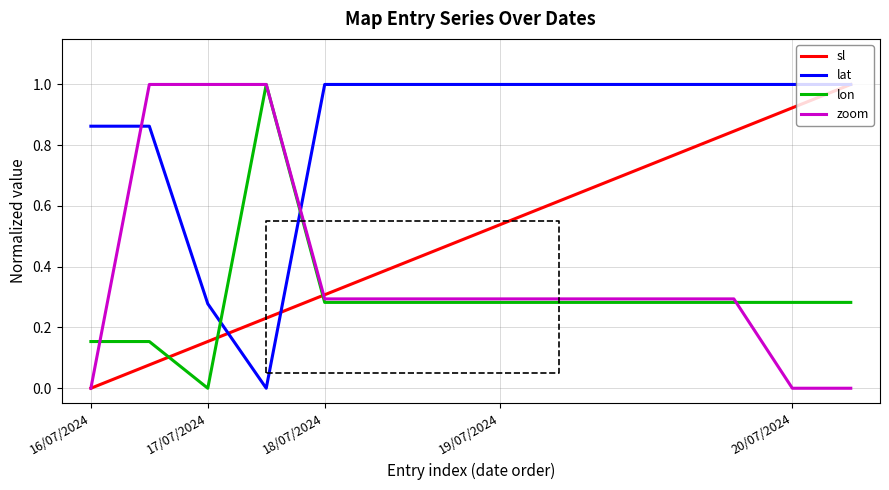

At which category is the sum across all series the highest?

11